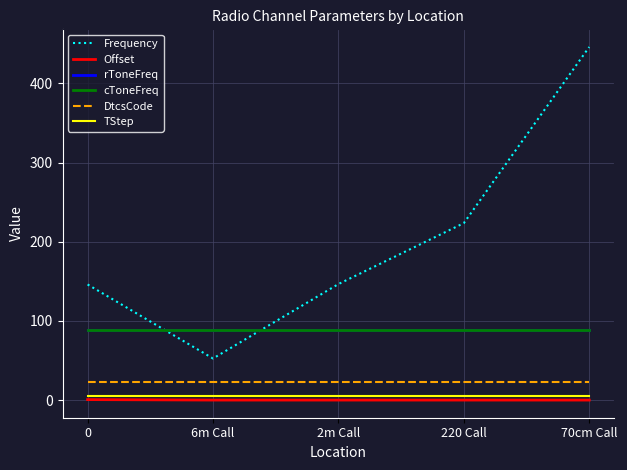

True or false: TStep and cToneFreq intersect in this chart.

False